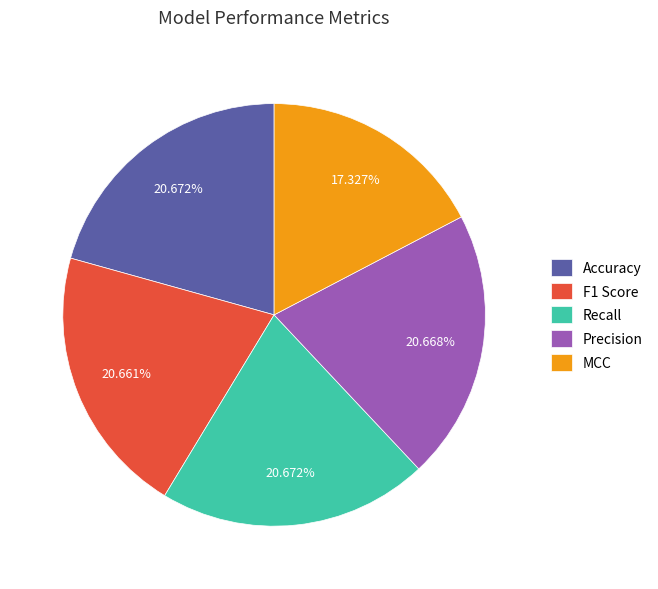

Is there a majority slice in this chart?

No